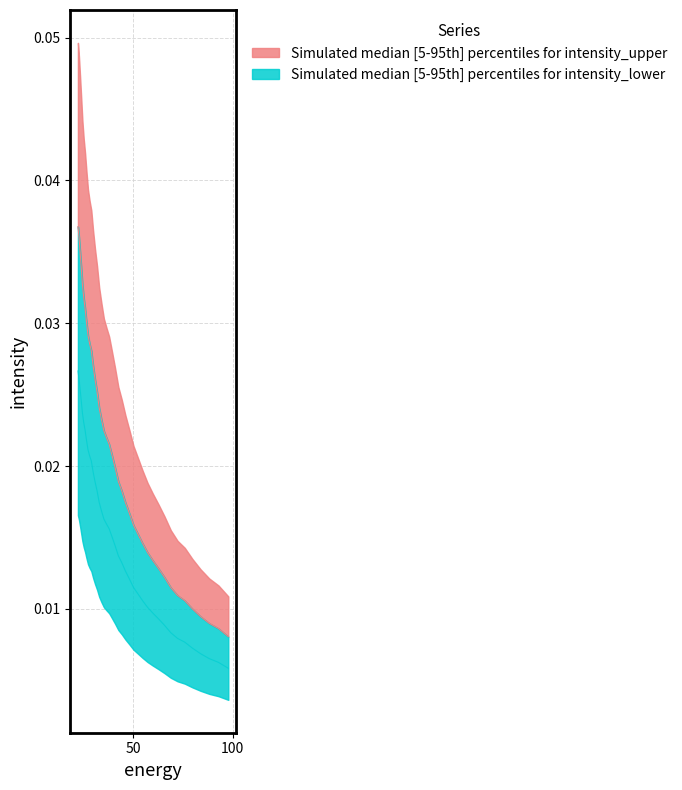

Does the chart display data point markers on the line(s)?

No